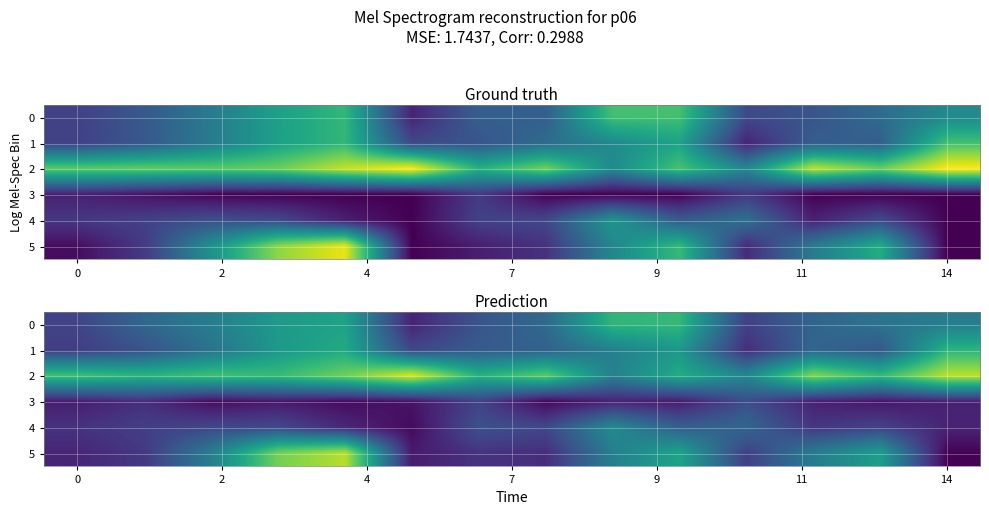

At which category does the chart reach its minimum across all series?

14